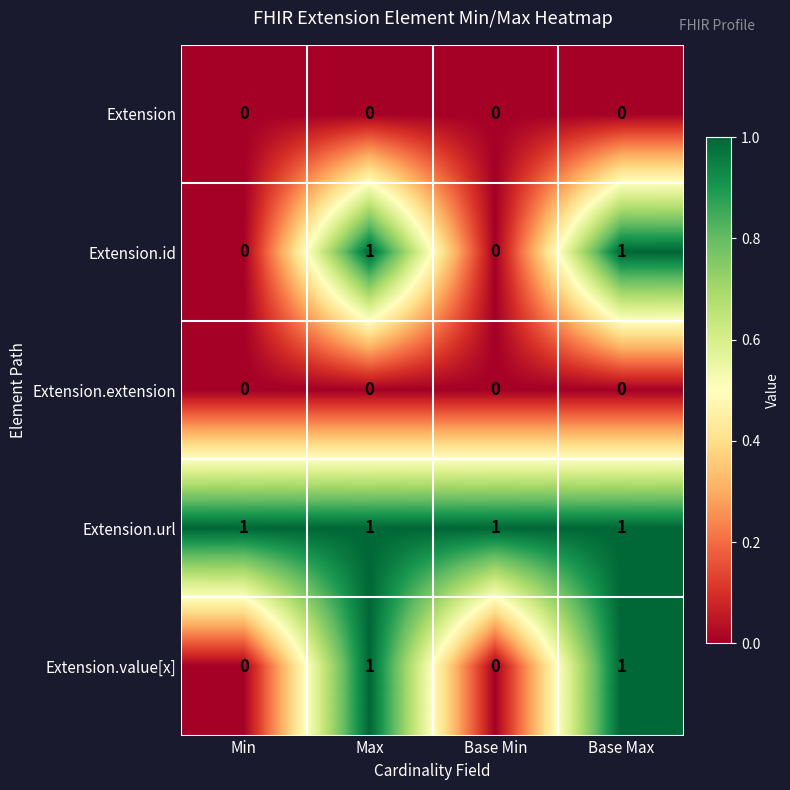

Reading left to right, extract all data points from this chart.

Extension: Min=0	Max=0	Base Min=0	Base Max=0
Extension.id: Min=0	Max=1	Base Min=0	Base Max=1
Extension.extension: Min=0	Max=0	Base Min=0	Base Max=0
Extension.url: Min=1	Max=1	Base Min=1	Base Max=1
Extension.value[x]: Min=0	Max=1	Base Min=0	Base Max=1